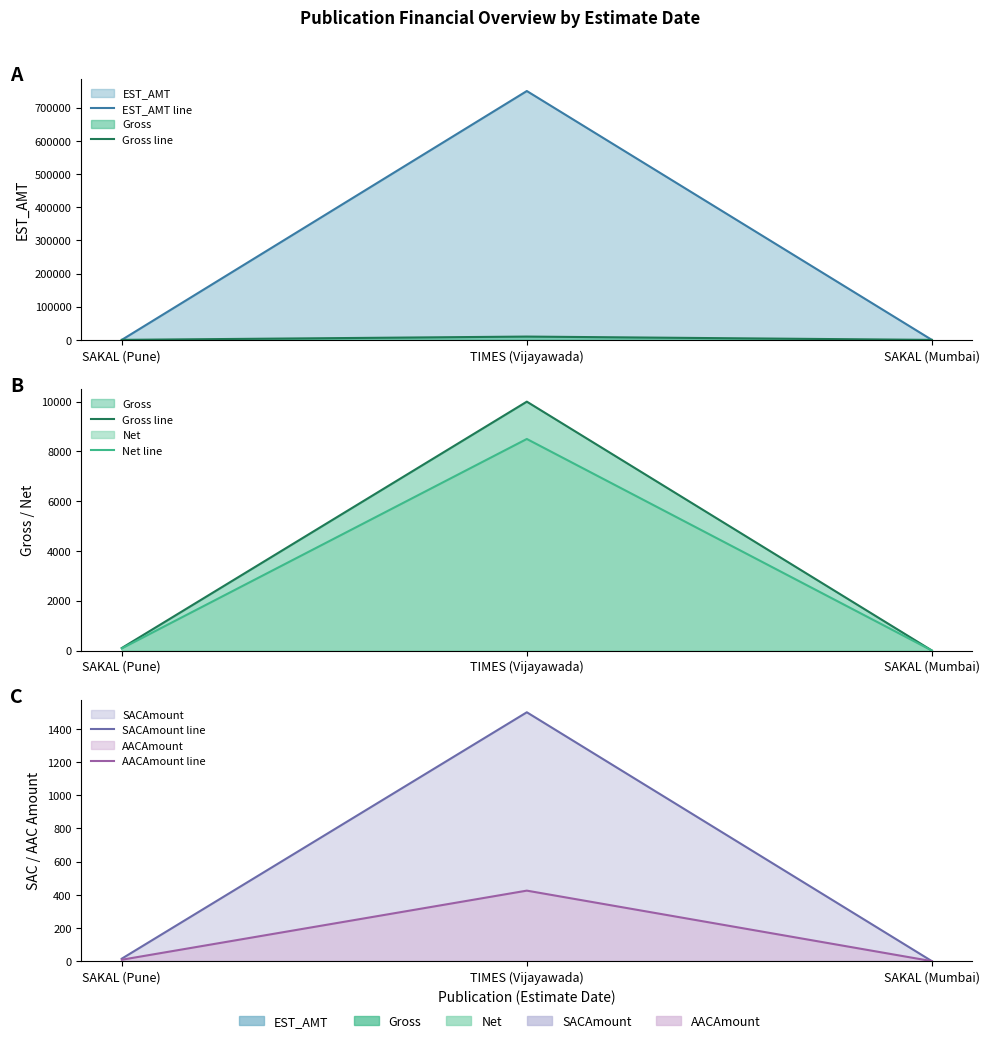

Which series has the widest spread of values?

EST_AMT line